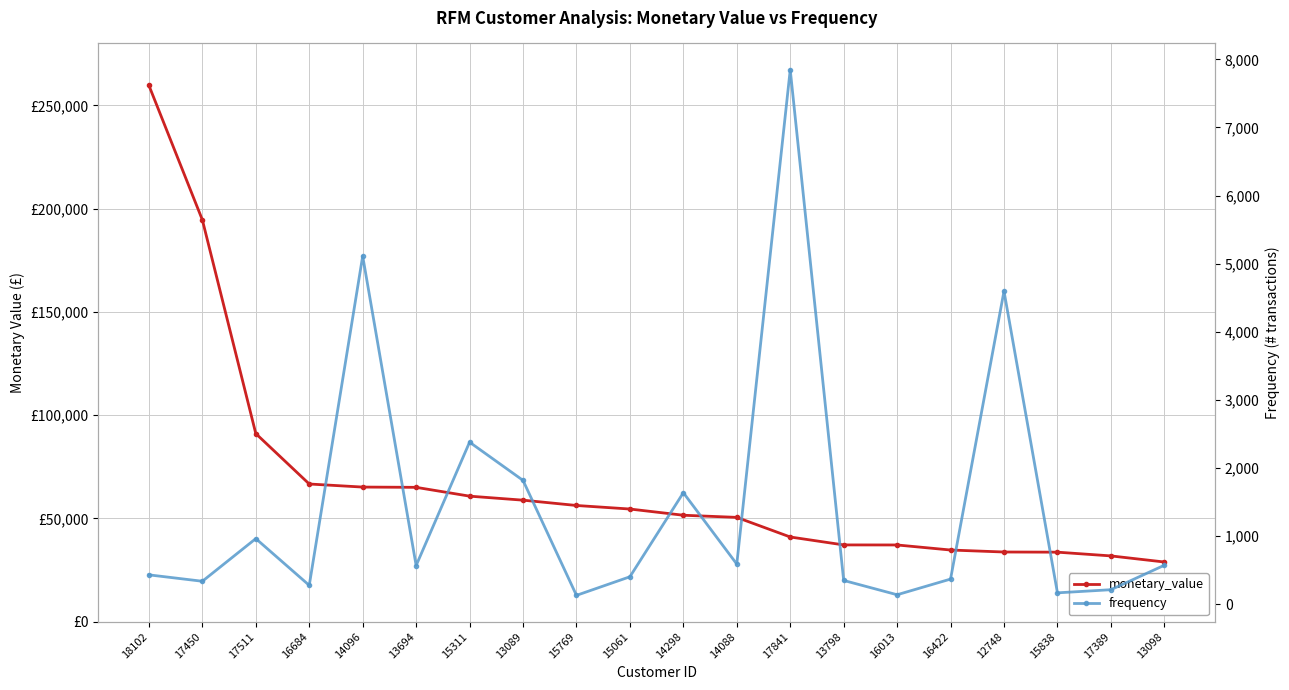

What is the average value of the monetary_value series?

67628.4